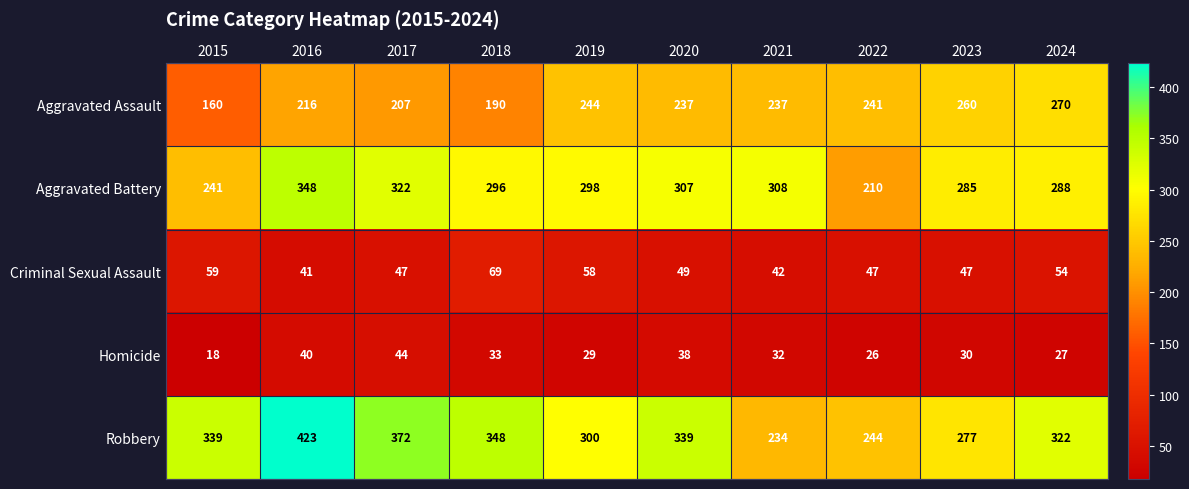

Count the number of data series in this chart.

5